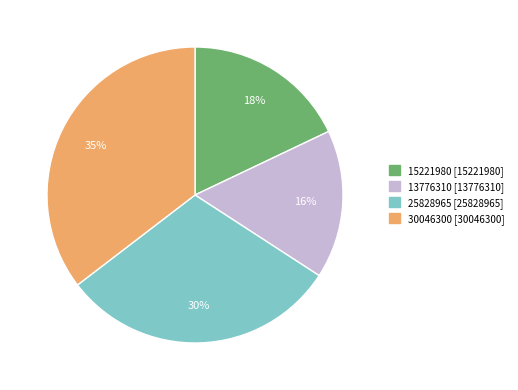

Do 30046300 [30046300] and 15221980 [15221980] together represent more than half of the pie?

Yes